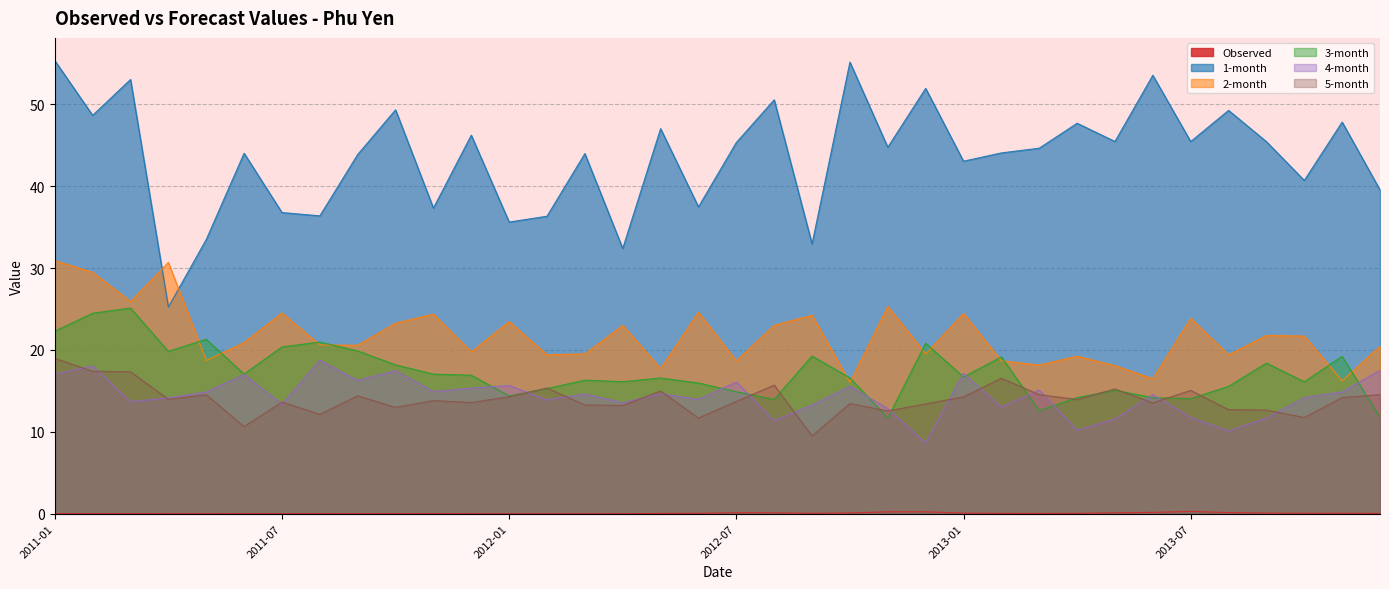

How many interior local valleys does the 4-month series have?

12